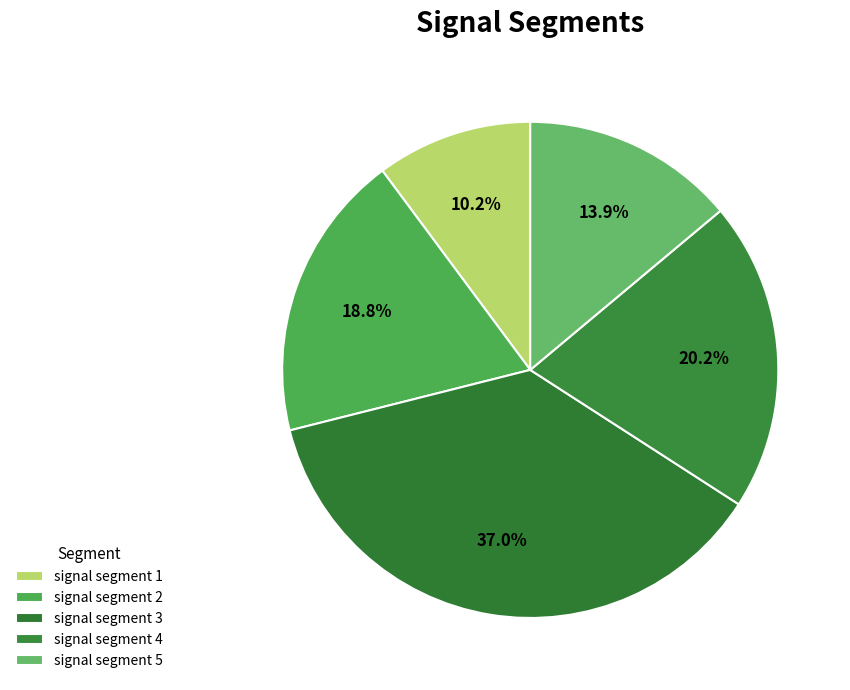

To the nearest percent, what is the difference between the largest and smallest slice percentages?

27%